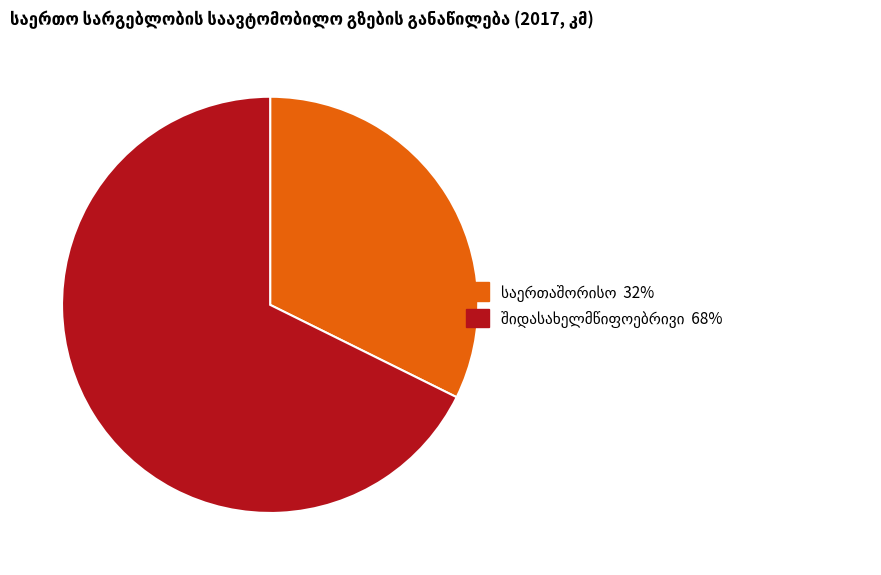

Is there a majority slice in this chart?

Yes